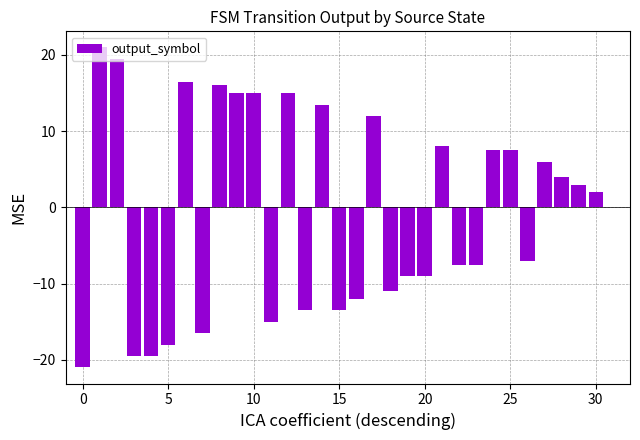

What is the sum of all values?

-18.0